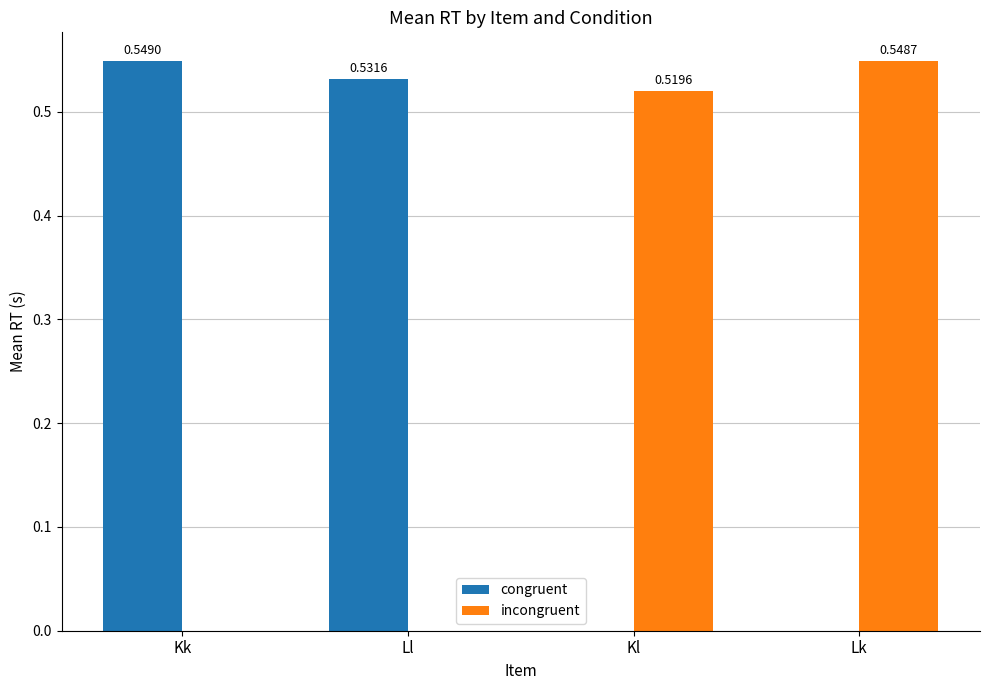

What is the sum of all incongruent values?

1.1